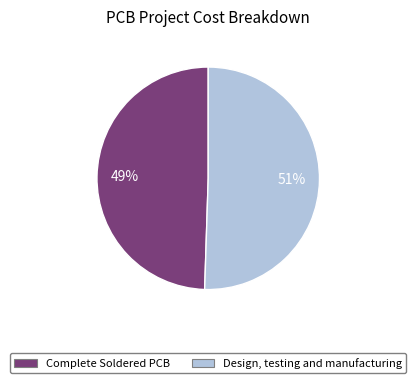

Do Complete Soldered PCB and Design, testing and manufacturing together represent more than half of the pie?

Yes